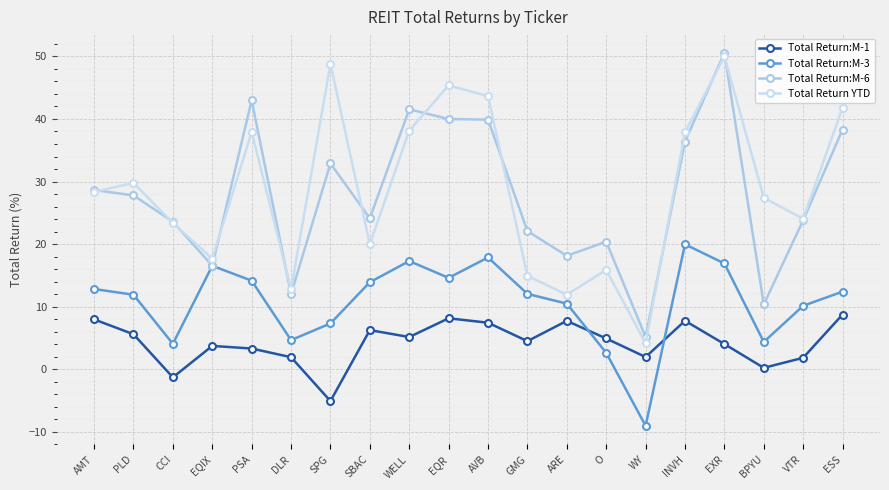

True or false: Total Return YTD and Total Return:M-3 cross at least once.

False